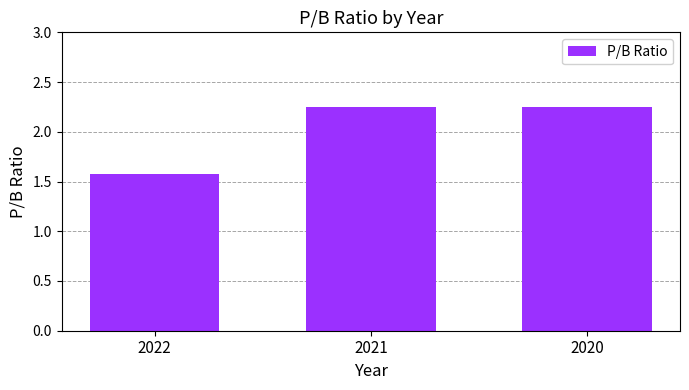

The value at 2022 is 1.1. True or false?

False